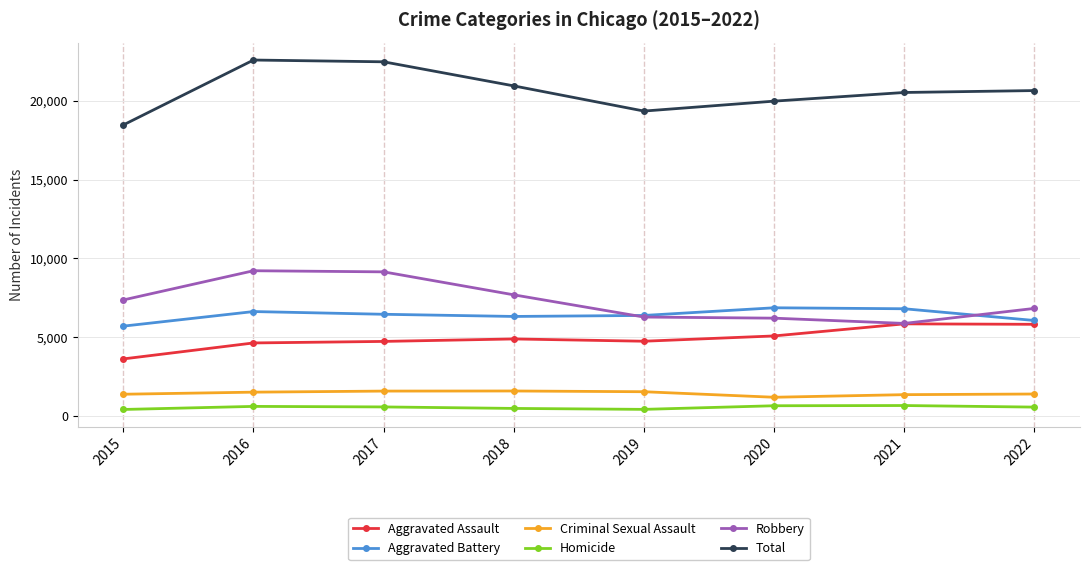

True or false: Criminal Sexual Assault has more than 0 points higher than both neighbors.

True